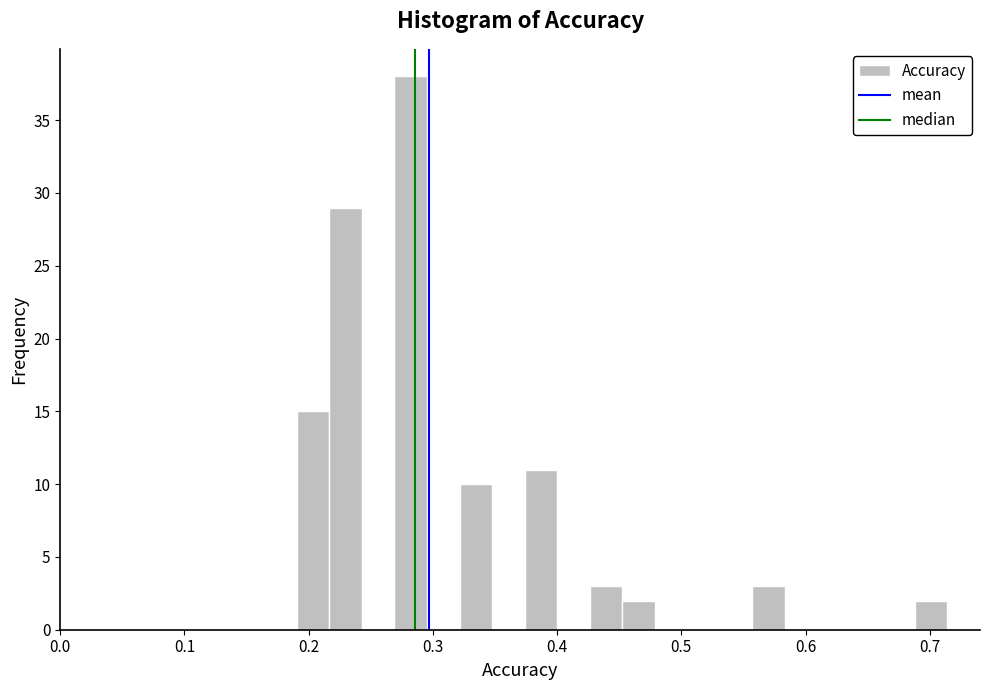

Around what value on the x-axis is the tallest bar? Give the approximate position of its centre, as read against the axis.

0.28